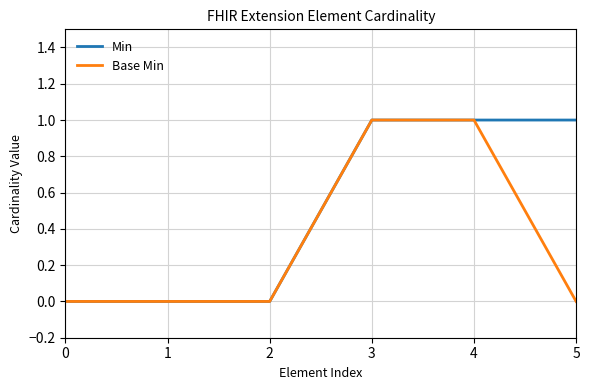

The Base Min series shows 1 at 3. True or false?

True